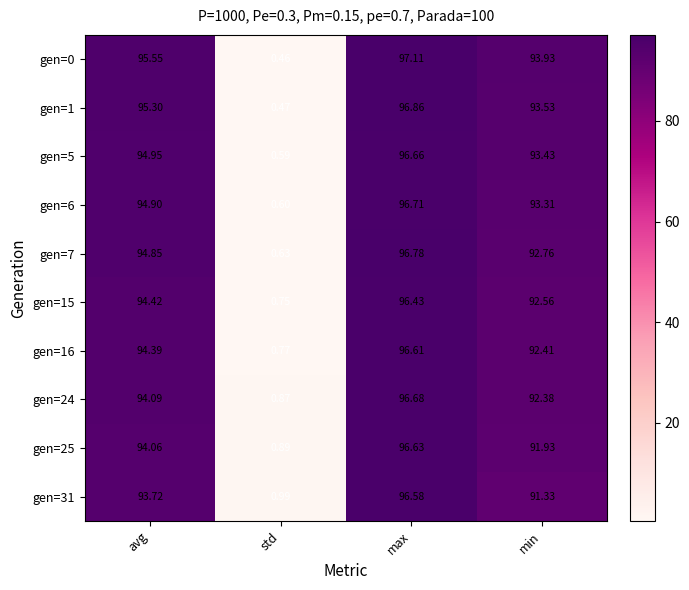

At which category does the chart reach its minimum across all series?

std